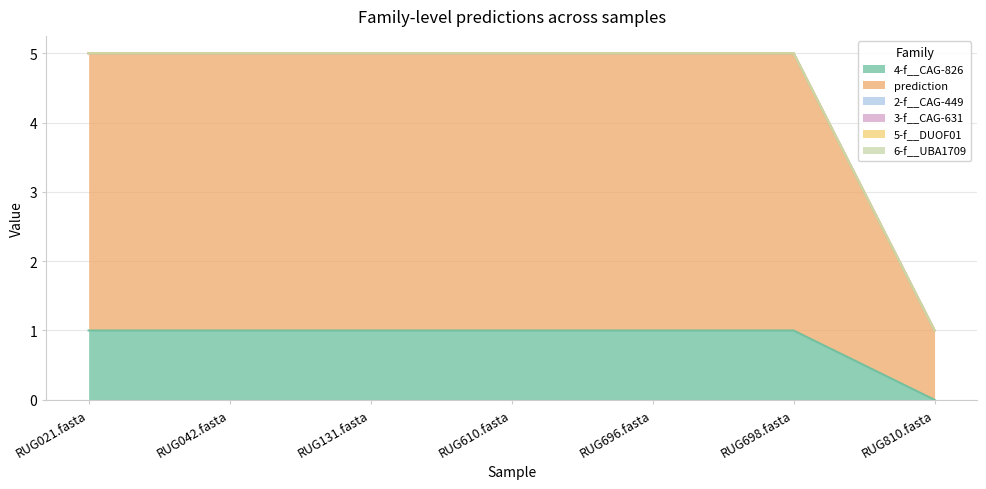

What is the label of the 5th point from the left?

RUG696.fasta